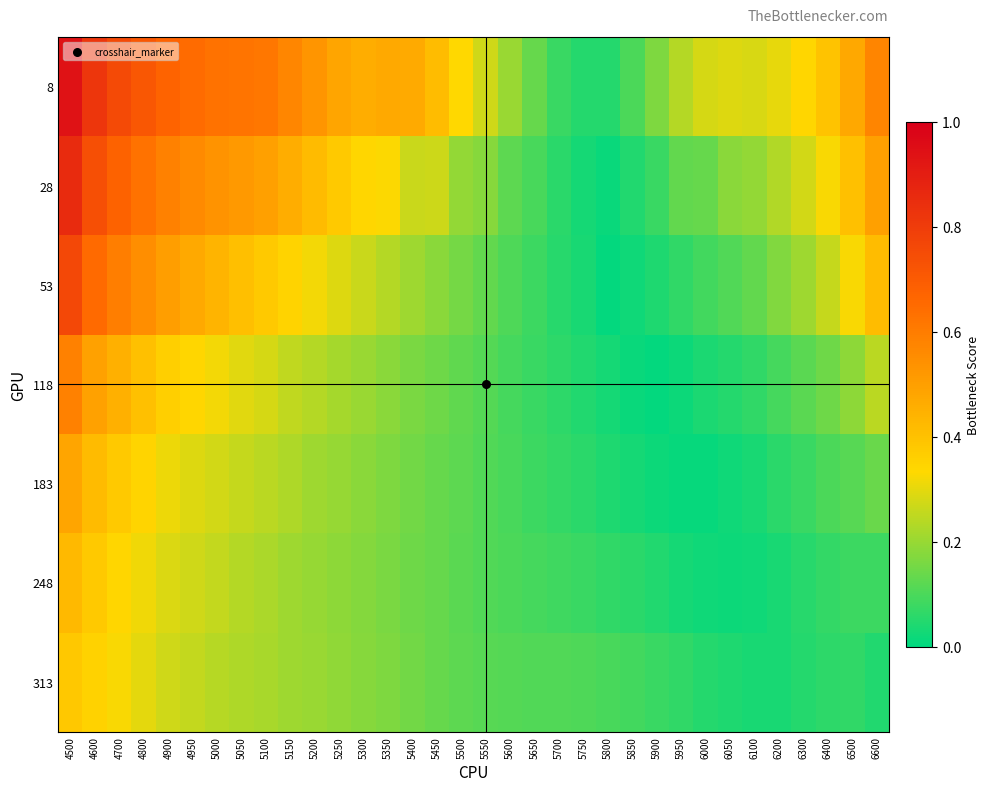

At which category is the sum across all series the highest?

4500